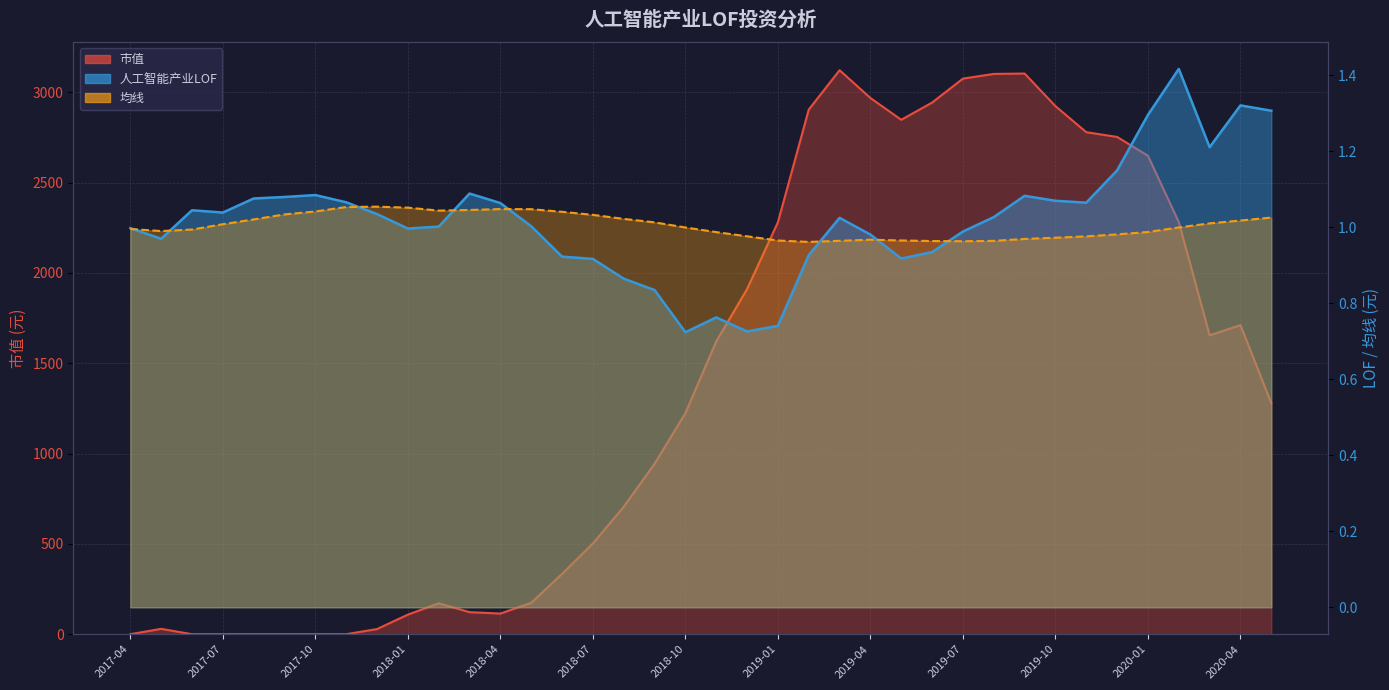

What is the average value of the 均线 series?

1.0